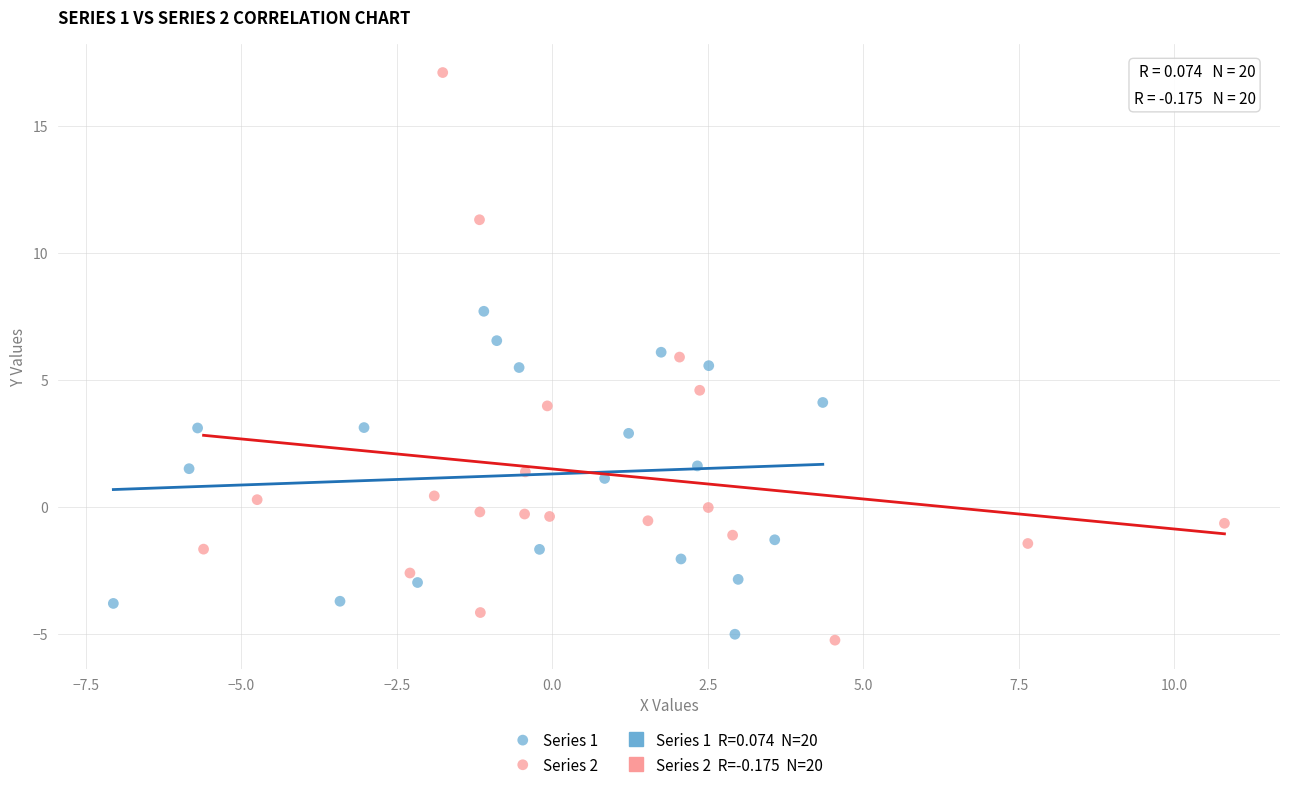

Which series reaches the maximum Y coordinate?

Series 2